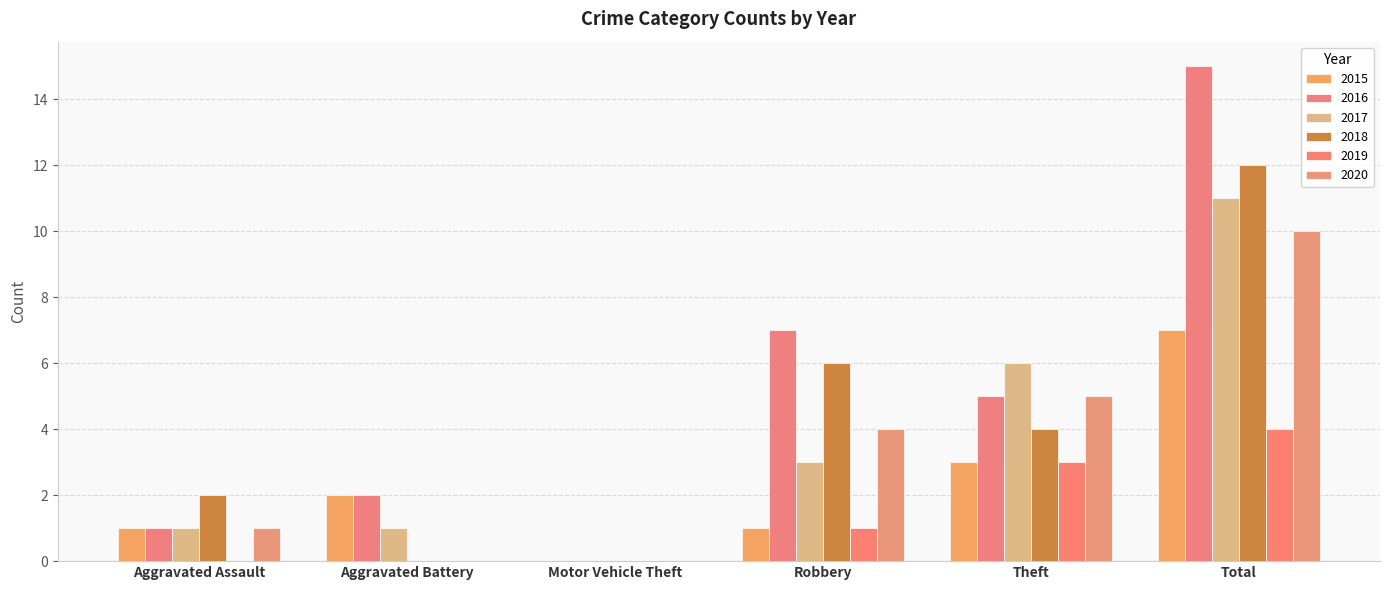

How many groups of bars are there?

6